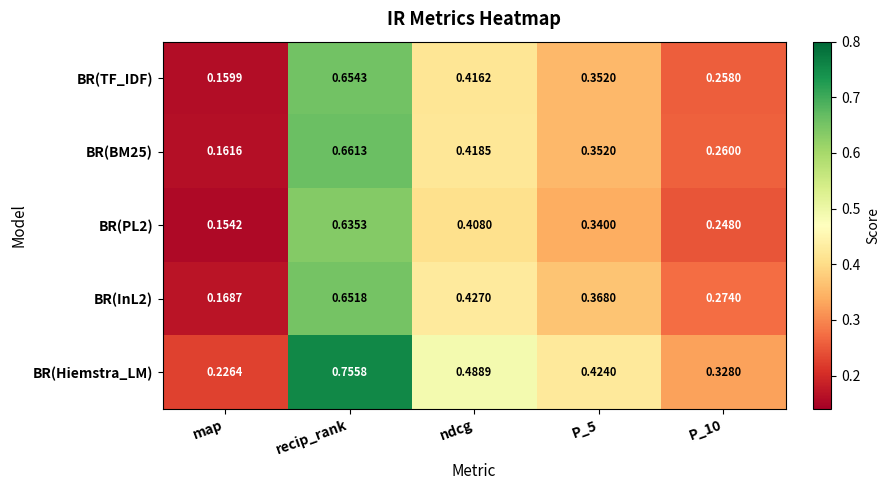

At which label is BR(TF_IDF) closest to 0?

map